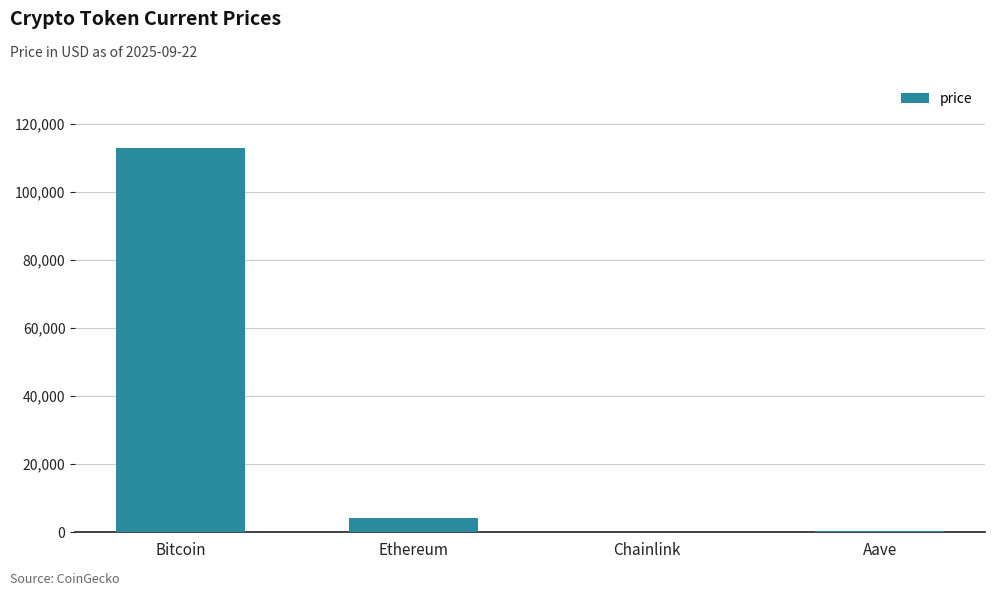

What is the sum of the values at Chainlink and Bitcoin?

112972.6